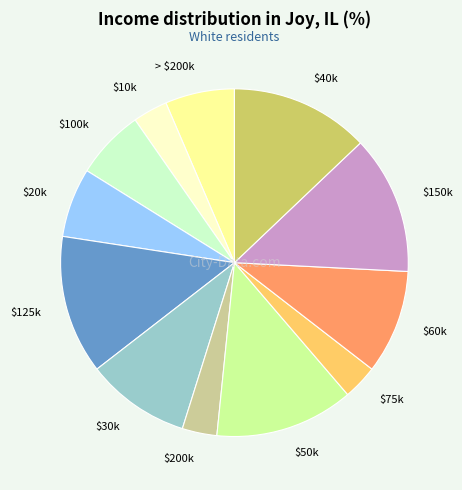

Does any single category account for the majority?

No